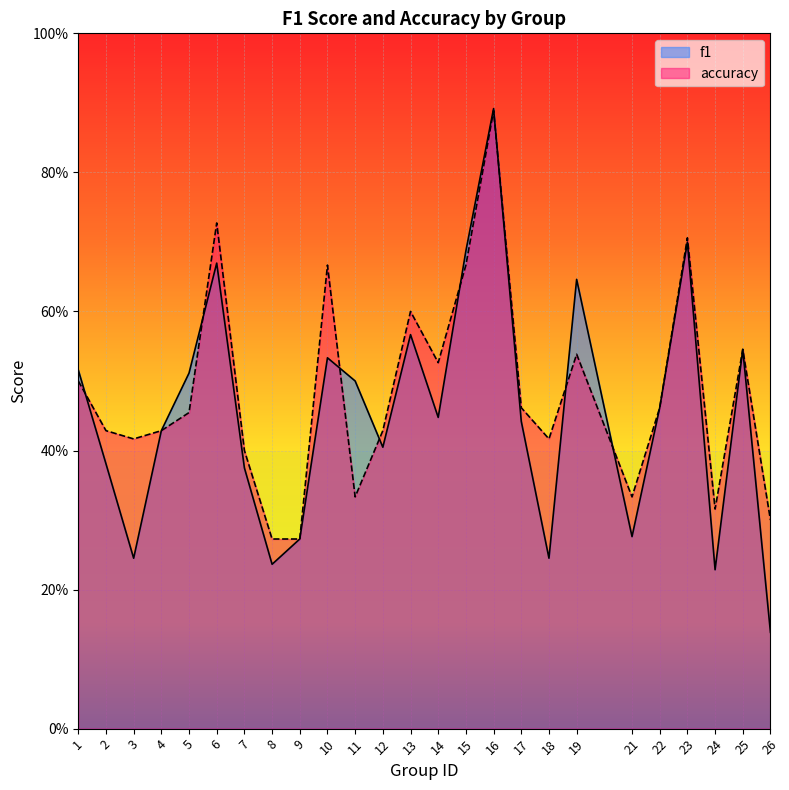

What is the difference between the f1 values at 22 and 15?

0.2